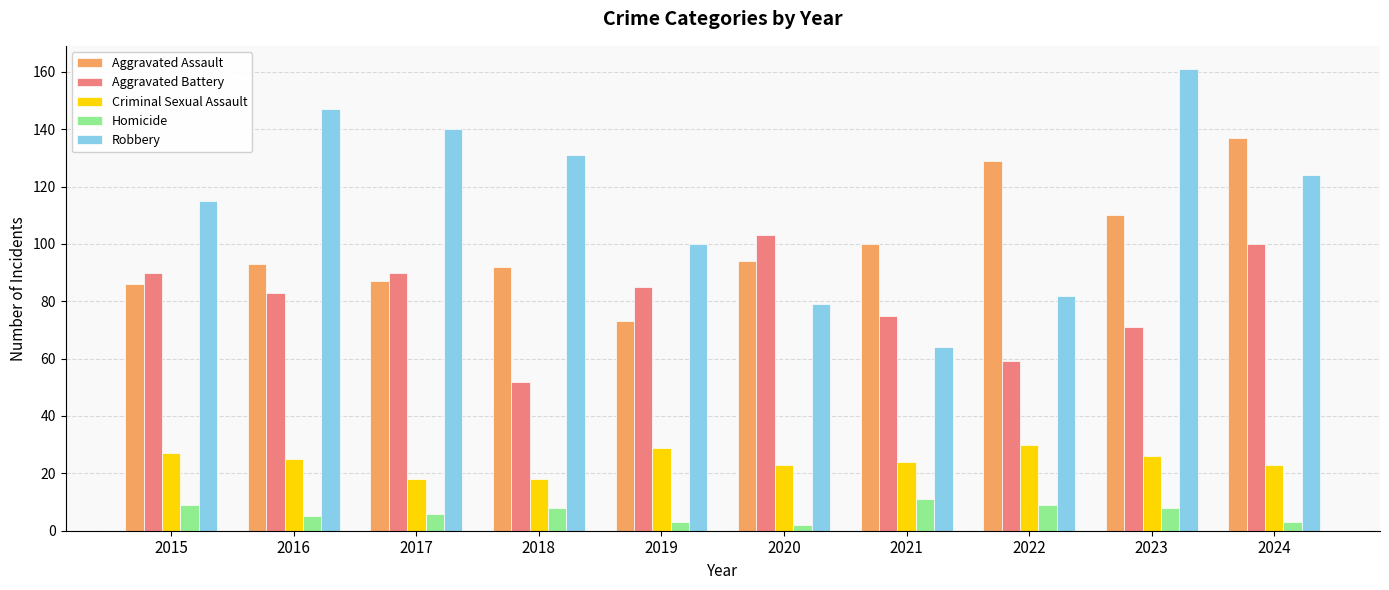

How many groups of bars are there?

10